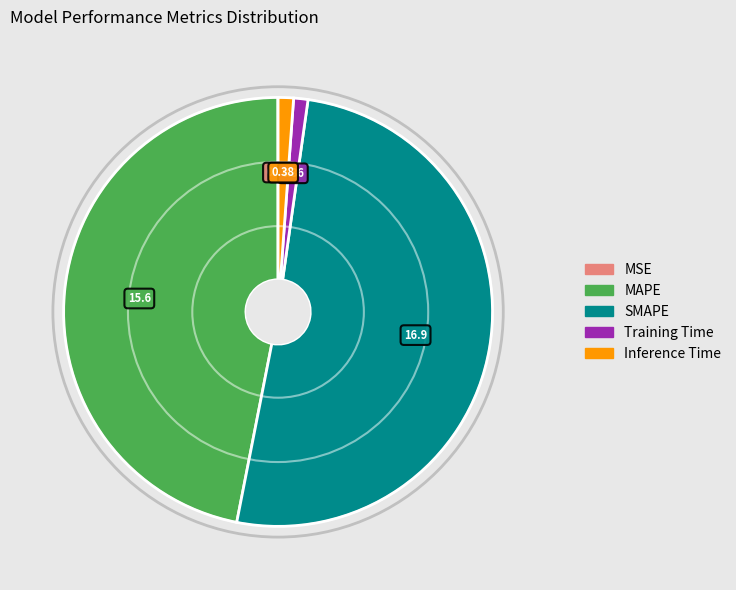

Do Inference Time and SMAPE together represent more than half of the pie?

Yes